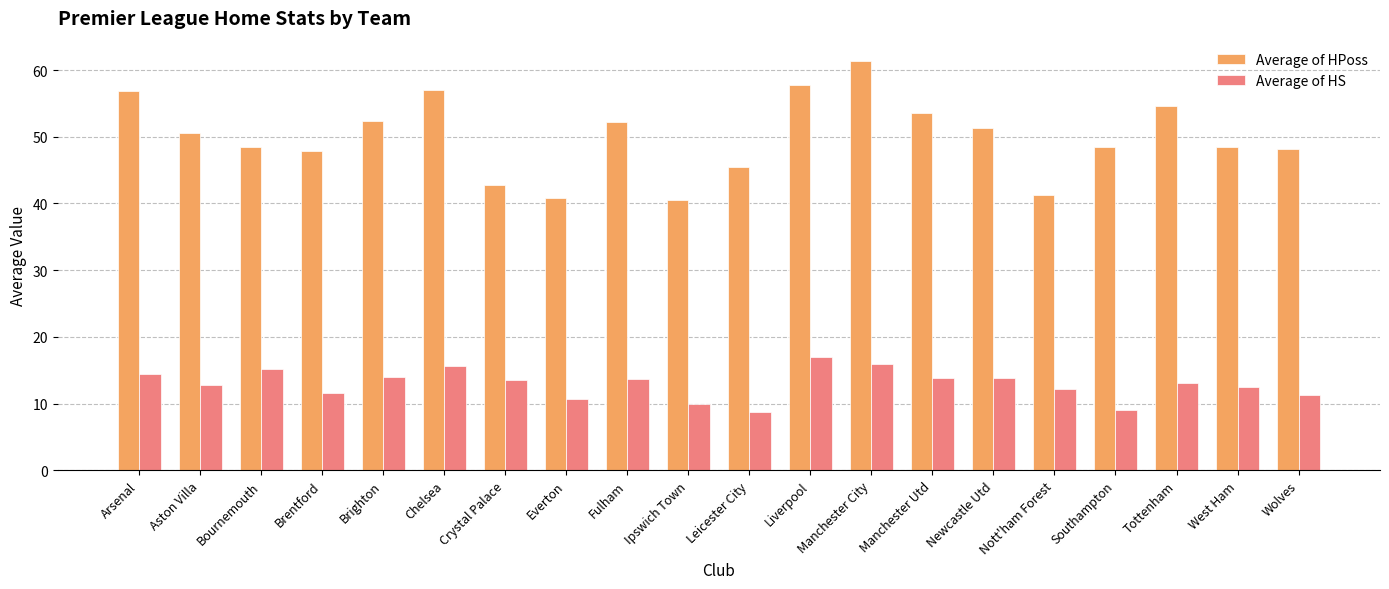

Which series has the widest spread of values?

Average of HPoss